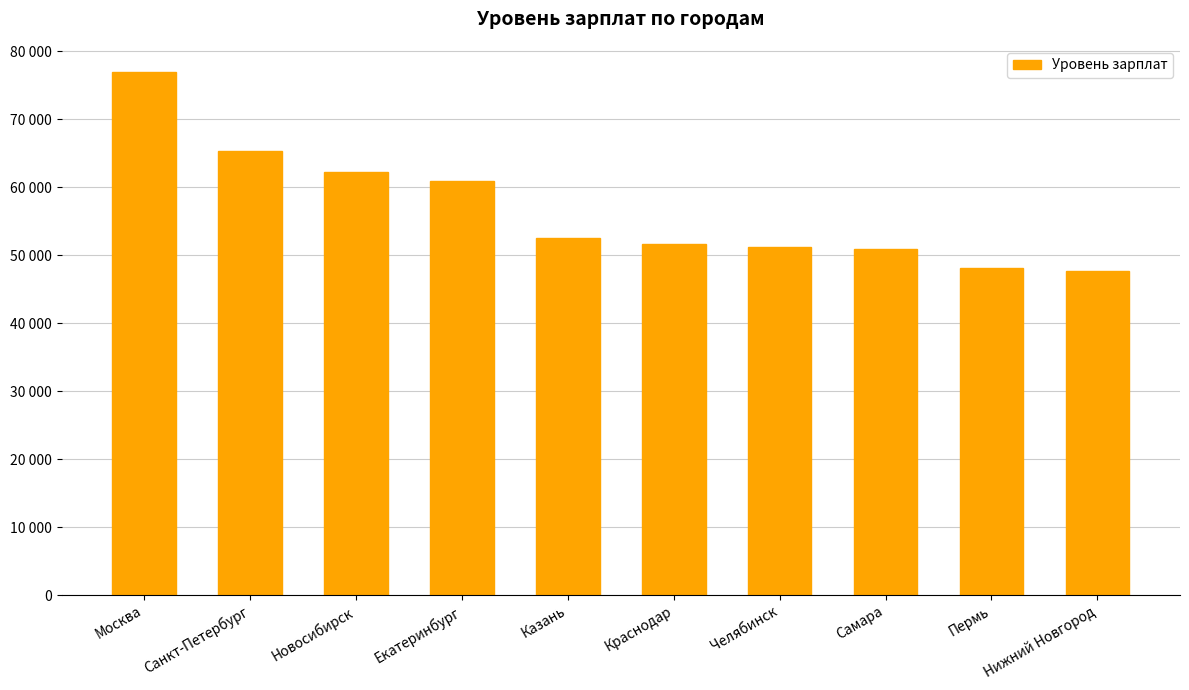

Where is the data nearest to the value 62316?

Новосибирск